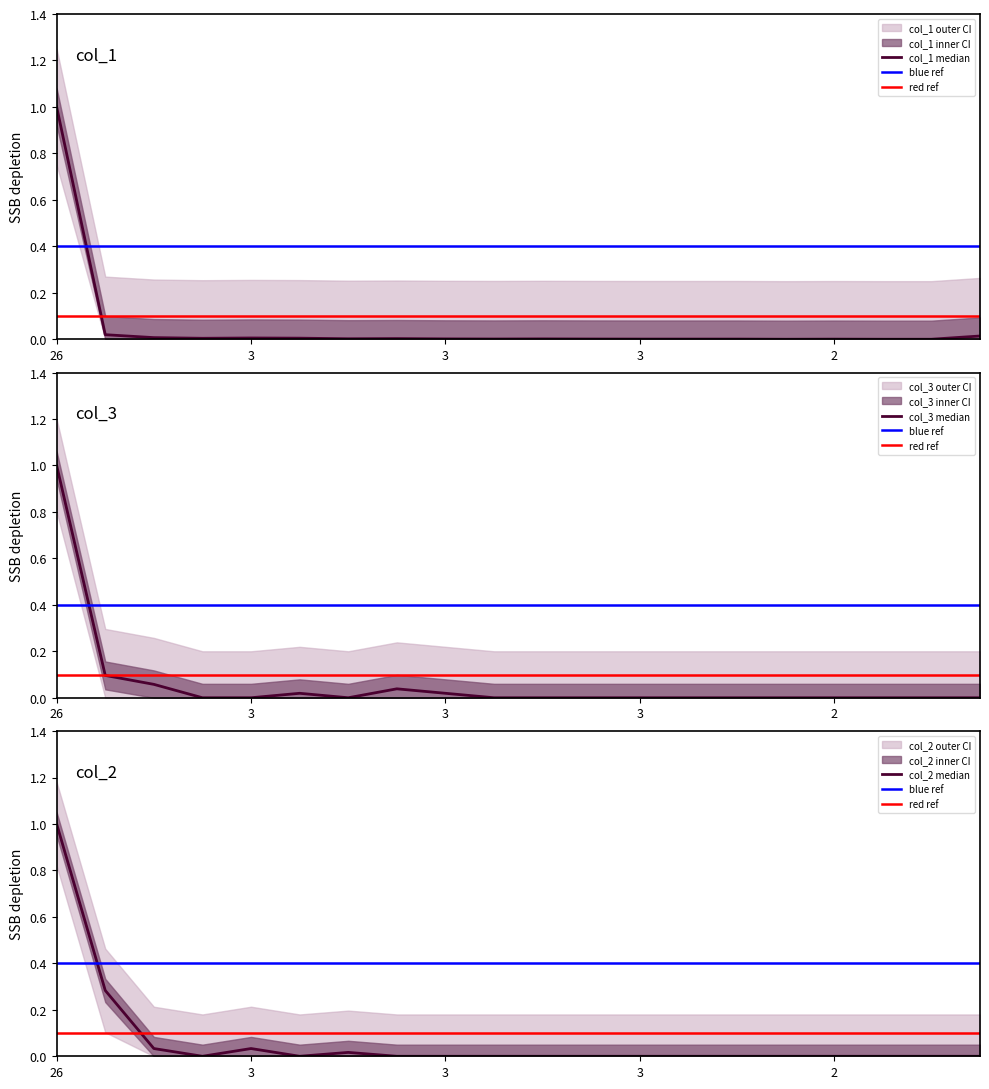

What is the difference between the second highest and minimum values in the col_2 series?

0.3